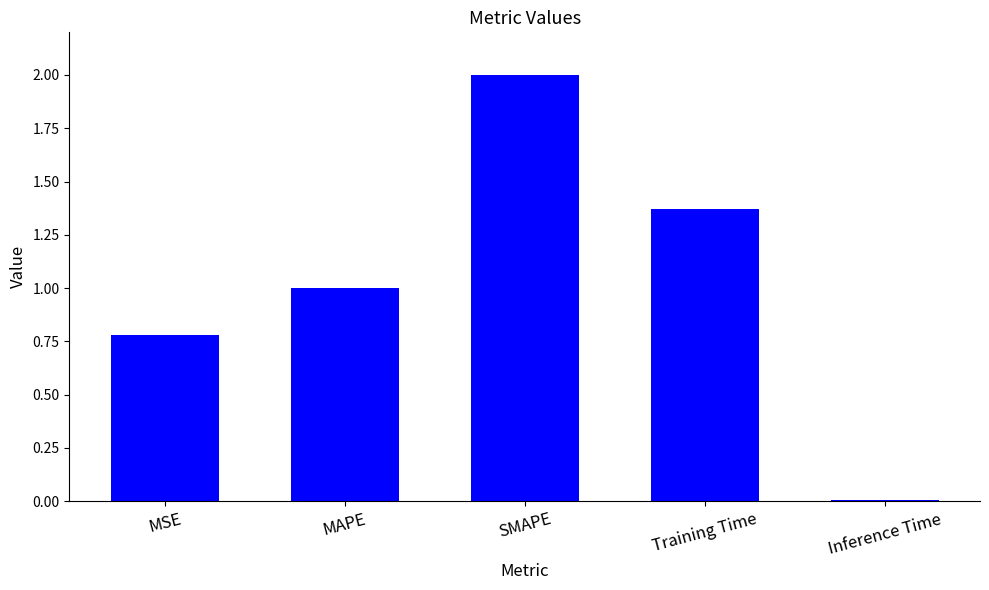

What is the average value?

1.0